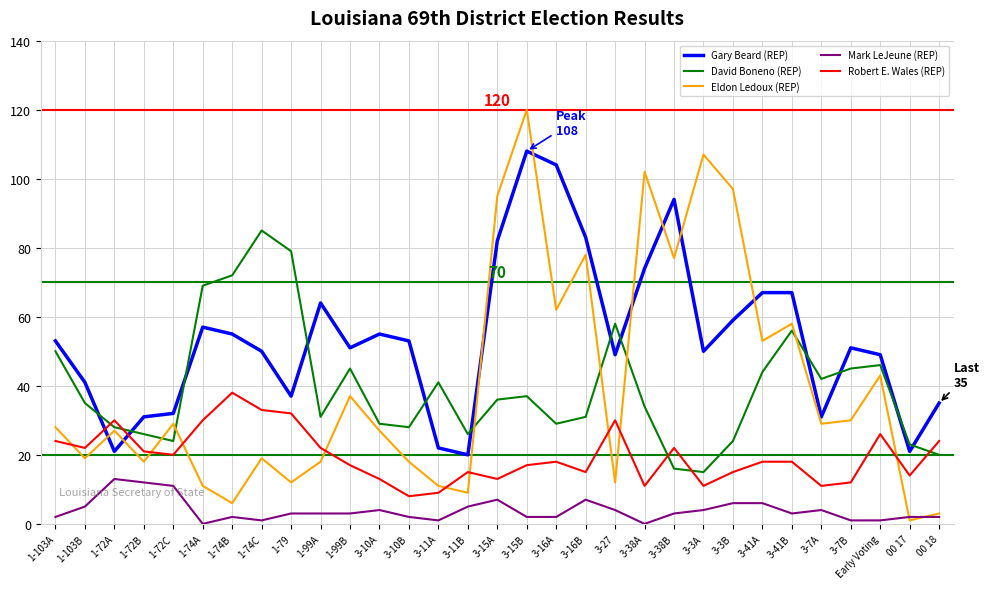

At which label does Eldon Ledoux (REP) reach its minimum?

00 17